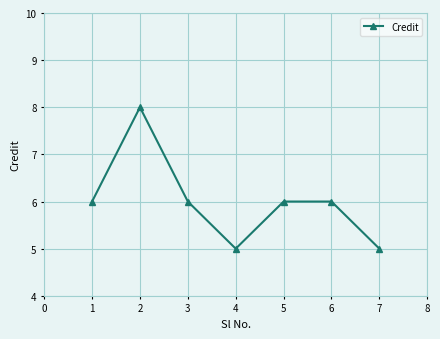

What is the sum of all values?

42